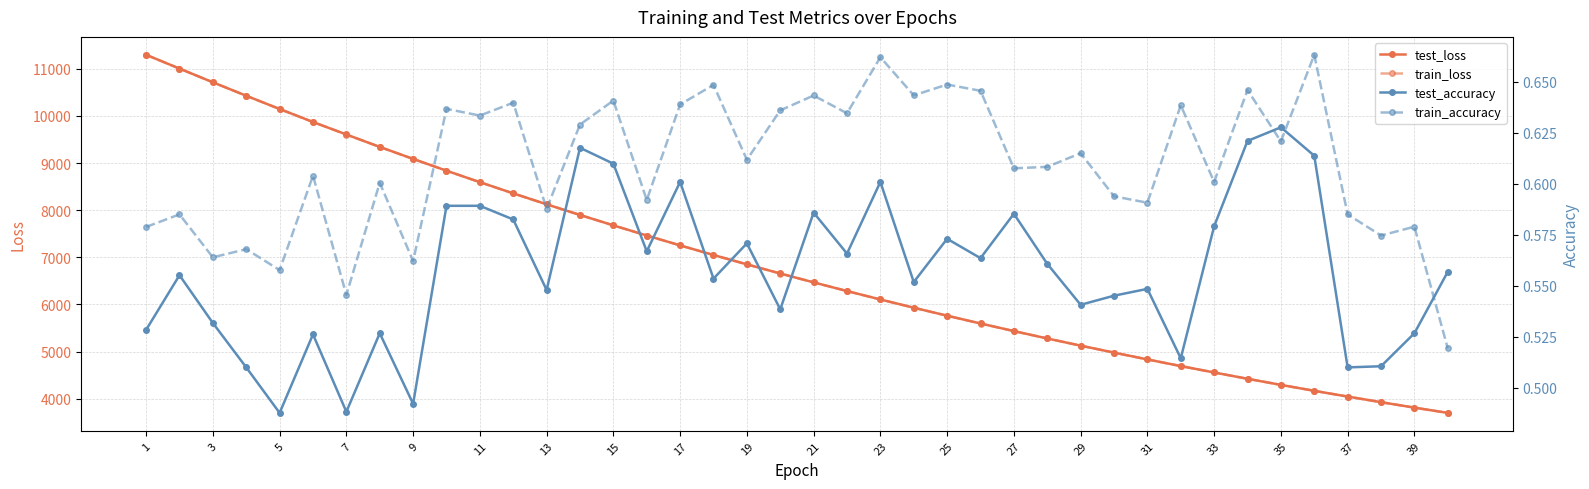

Does the chart display data point markers on the line(s)?

Yes